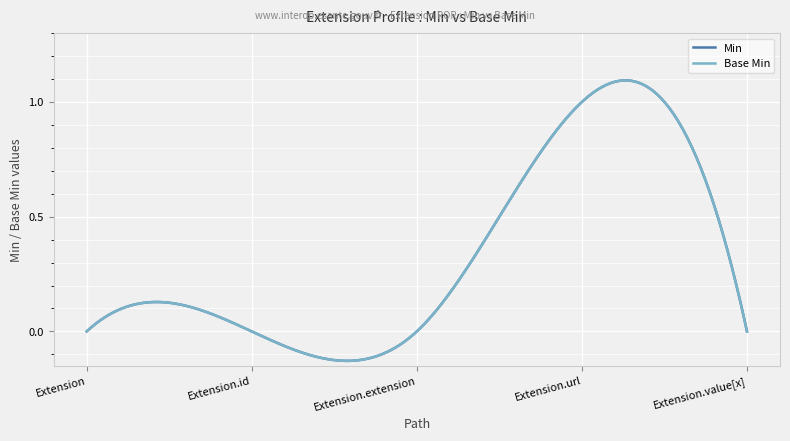

At which category does Base Min reach its first local peak?

Extension.url